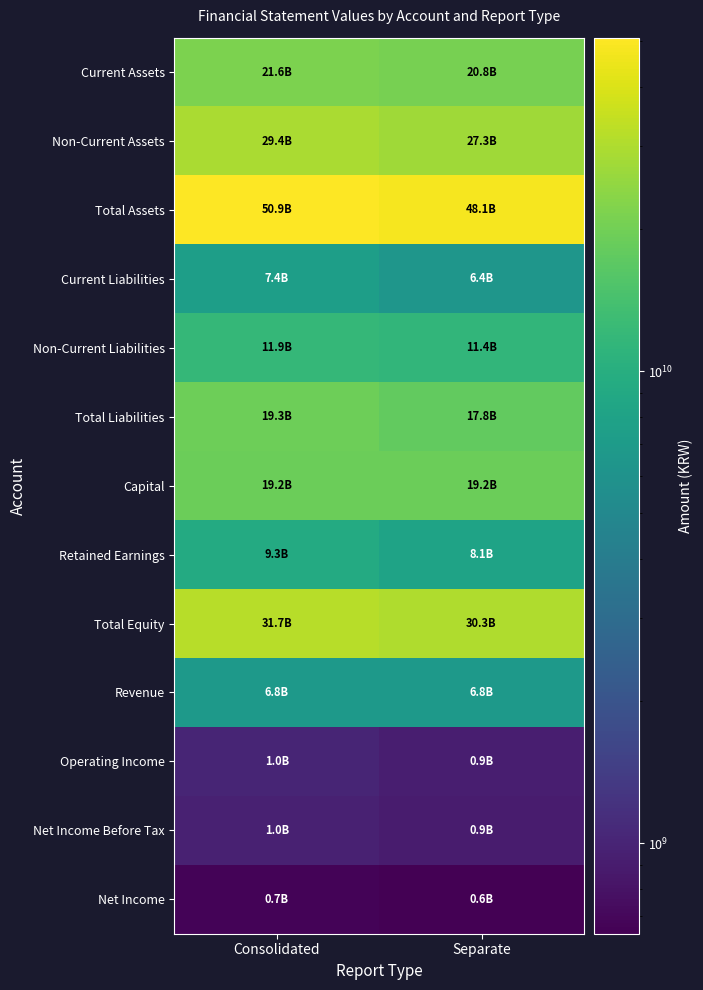

At which category does the chart reach its peak across all series?

Consolidated